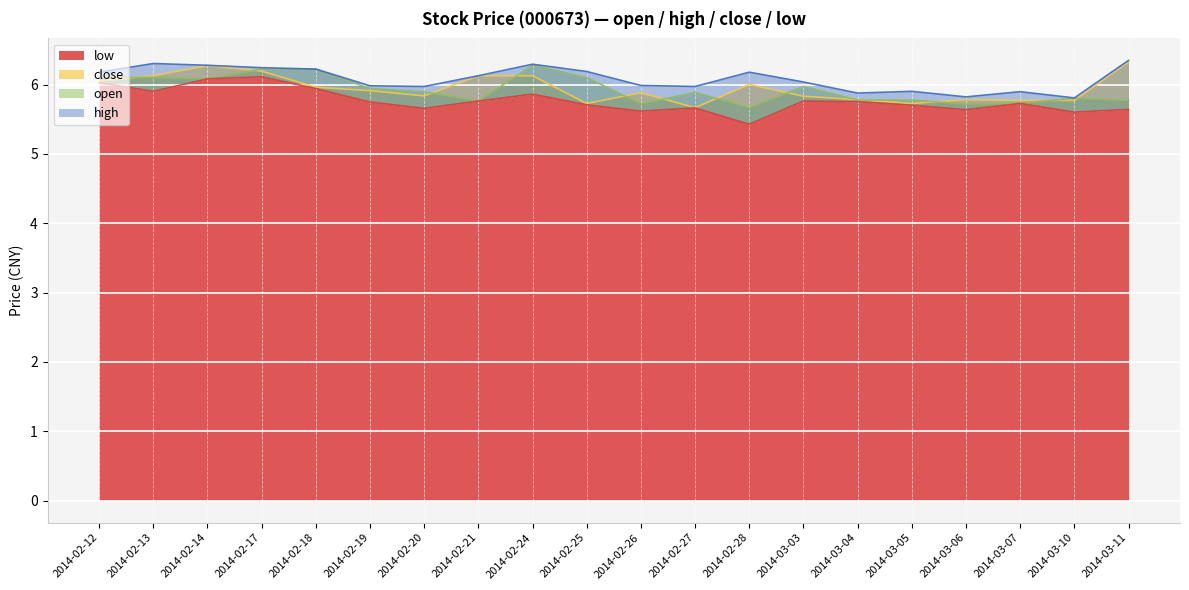

Is it true that low equals 2.5 at 2014-02-18?

False